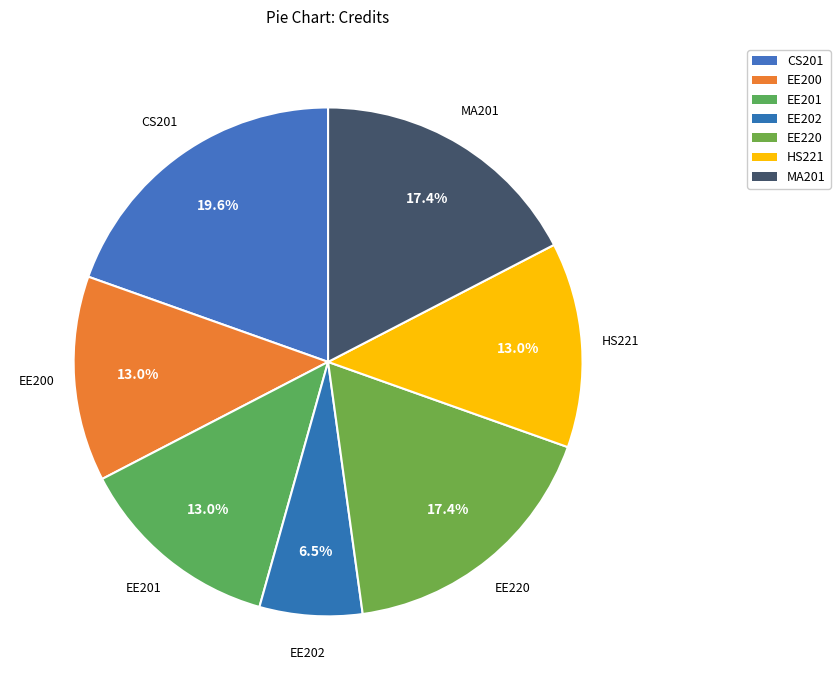

How many slices are in this pie chart?

7